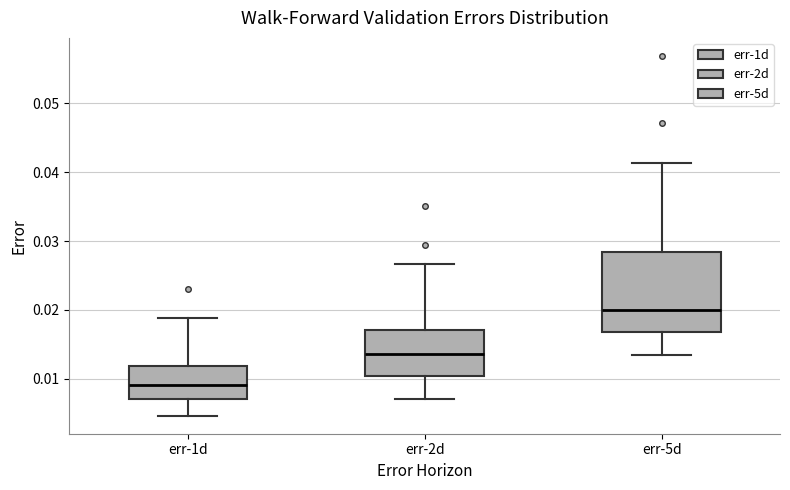

Reading left to right, read every box against the y-axis: the position of its median line, the range the box covers, and the ends of its whiskers. The values are not printed on the chart, so give them approximately, as read against the axis.

err-1d: median 0.009, box 0.007 to 0.012, whiskers 0.005 to 0.019
err-2d: median 0.014, box 0.010 to 0.017, whiskers 0.007 to 0.027
err-5d: median 0.020, box 0.017 to 0.028, whiskers 0.013 to 0.041